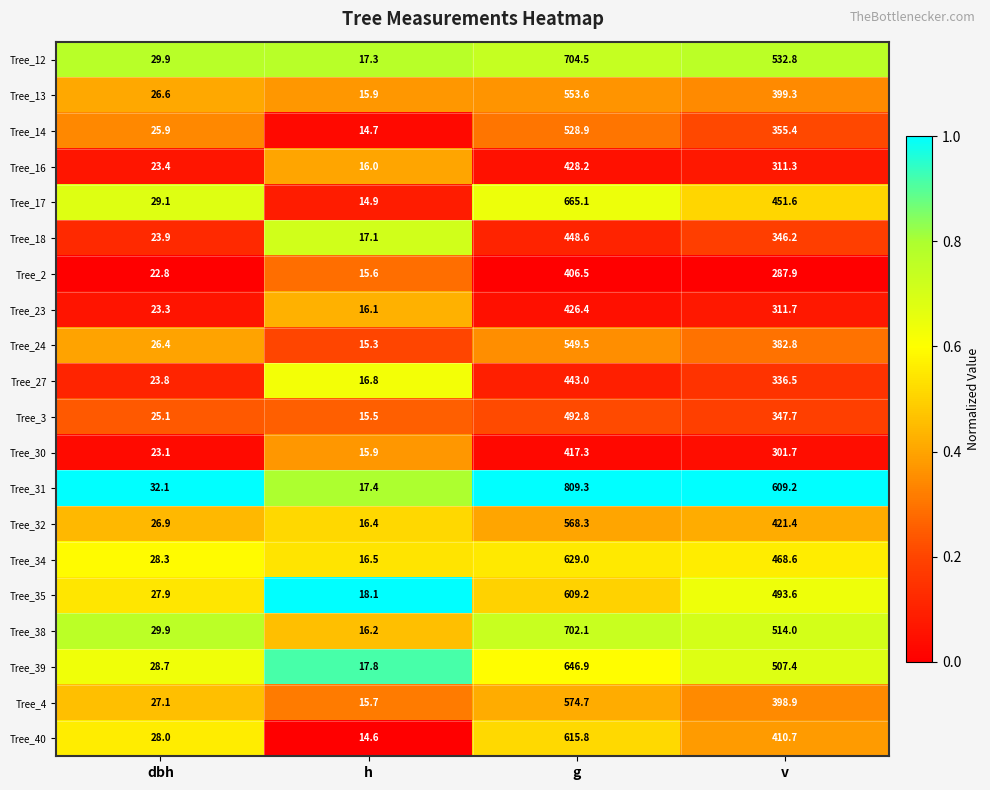

What is the sum of all Tree_31 values?

1468.0